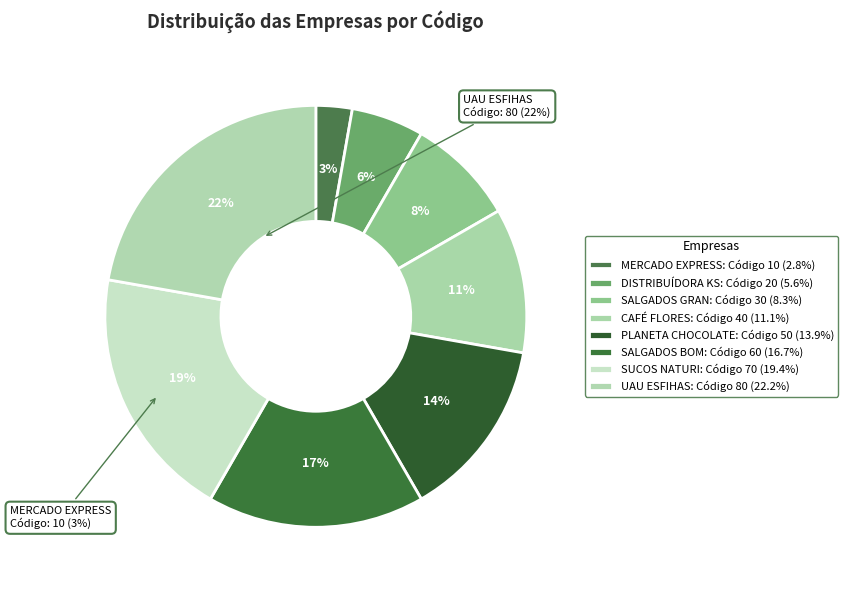

To the nearest percent, what percentage of the pie is SUCOS NATURI?

19%